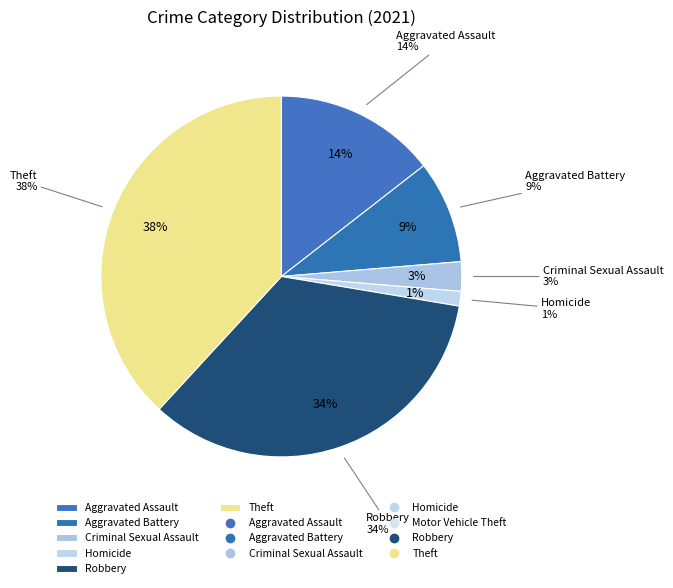

Which slice is the largest?

Theft